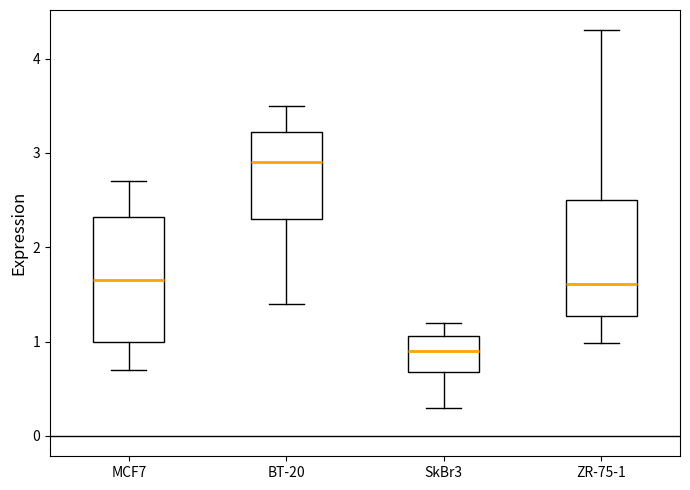

Where is the upper edge of the box for BT-20 on the y-axis? The values are not printed on the chart, so give them approximately, as read against the axis.

3.2